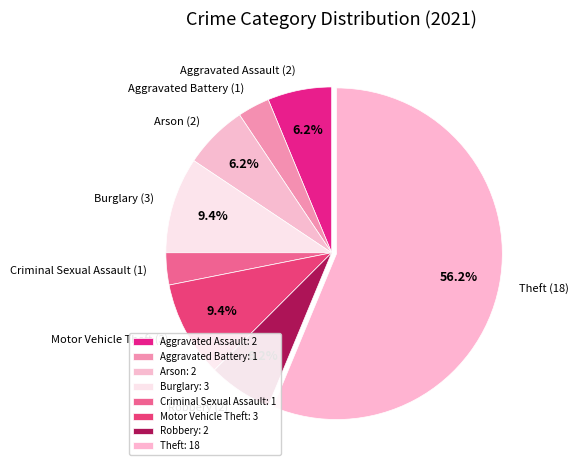

What is the ratio of the value at Arson (2) to the value at Robbery (2)?

1.0